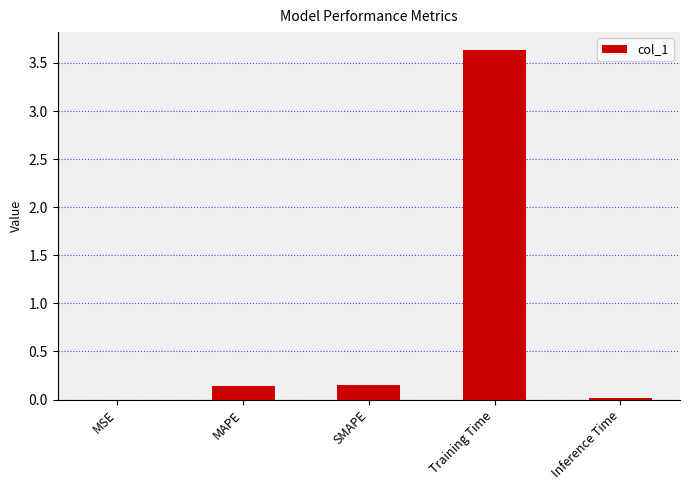

True or false: the data shows 0.0 at MSE.

True